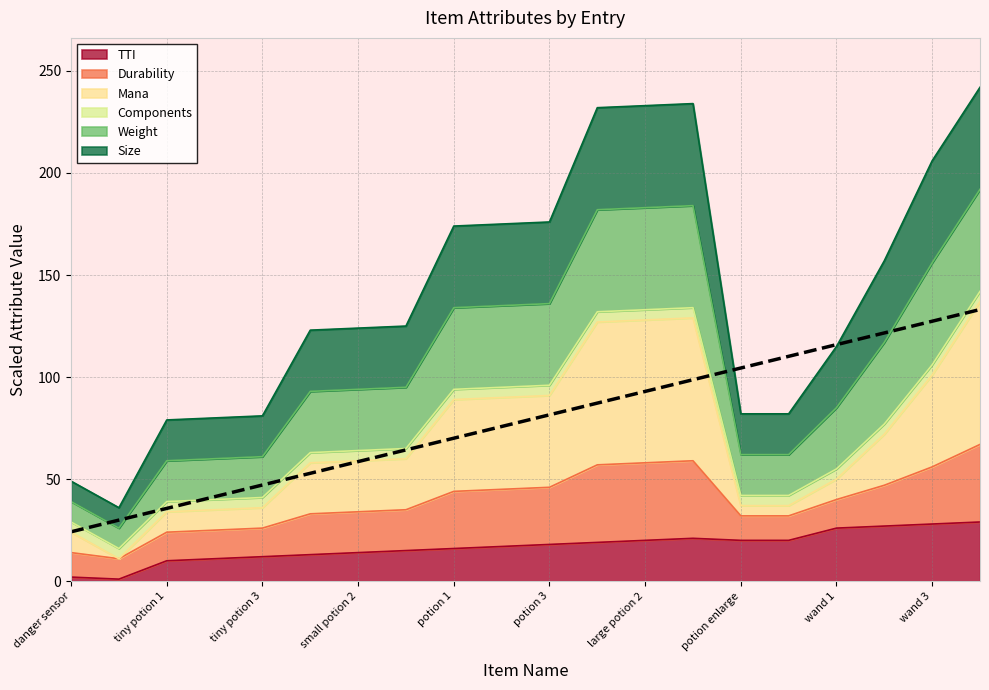

Between potion 1 and wand 4, which is larger?

wand 4